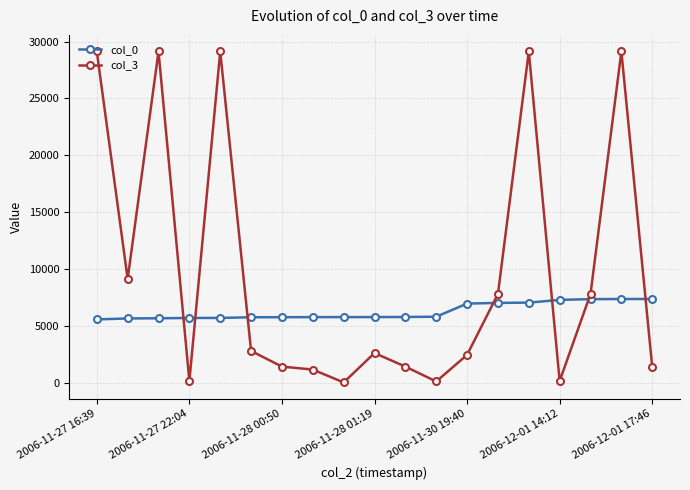

At how many categories does at least one series exceed 23574?

5